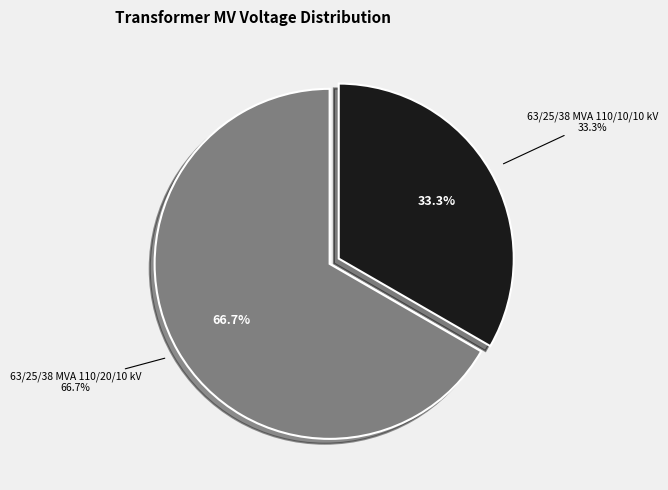

True or false: 63/25/38 MVA 110/20/10 kV accounts for 80% of the total.

False